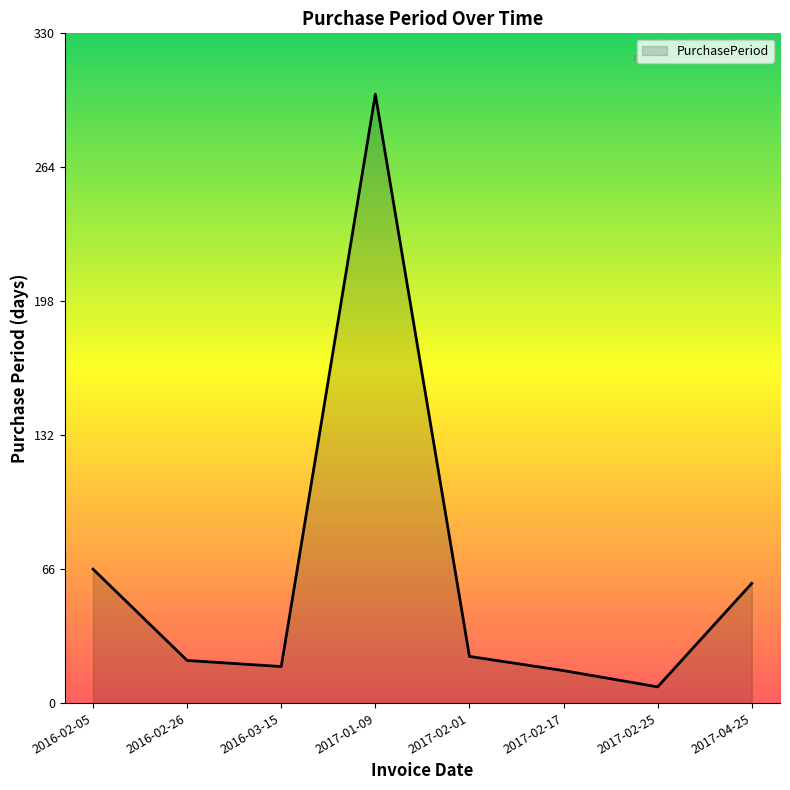

How many categories are shown in the chart?

8